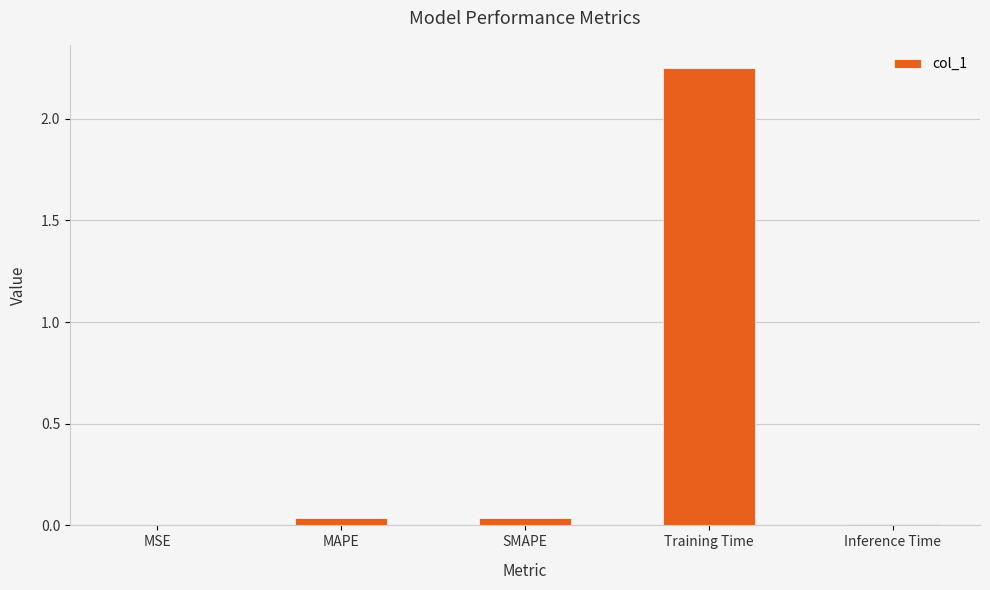

Which has a higher value, SMAPE or Training Time?

Training Time